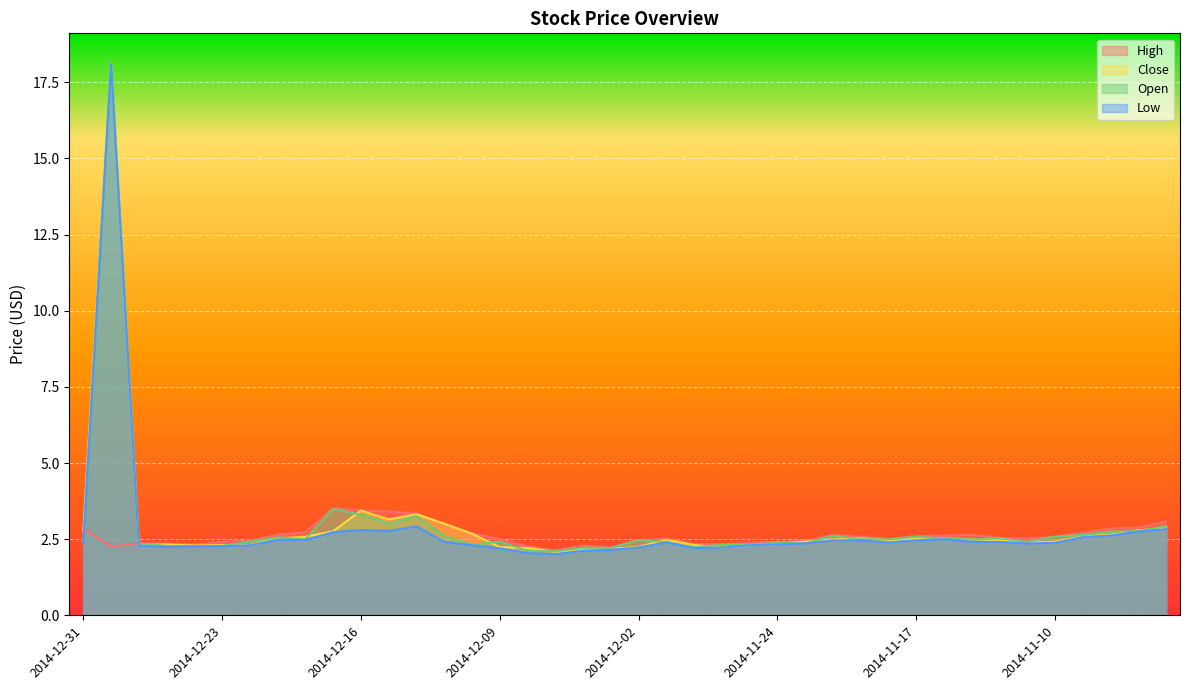

True or false: Open and Low intersect in this chart.

False